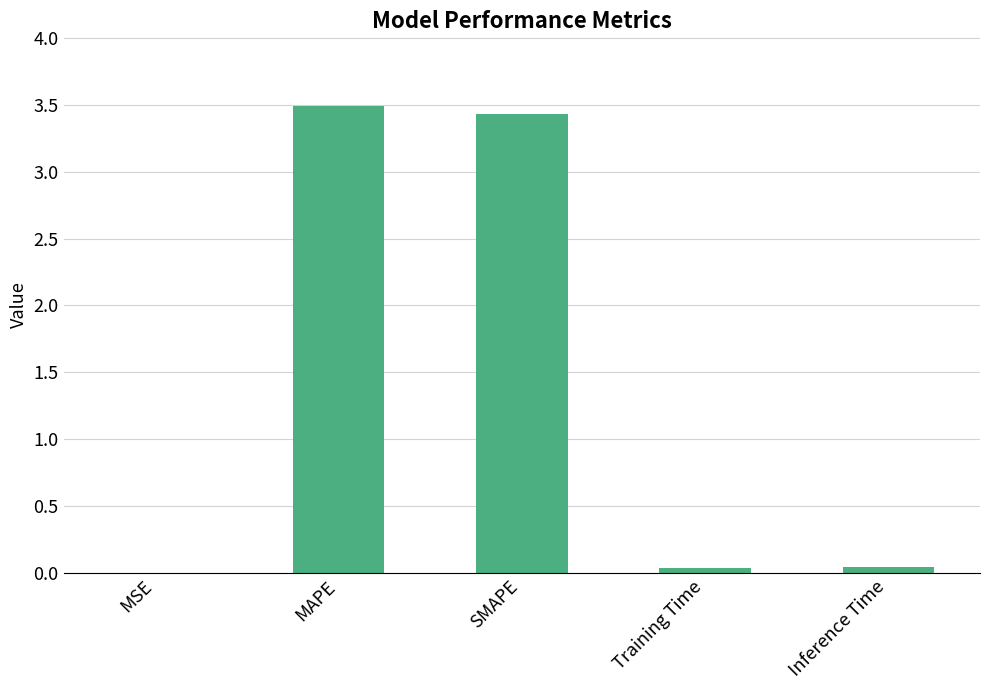

What is the maximum value shown in the chart?

3.5